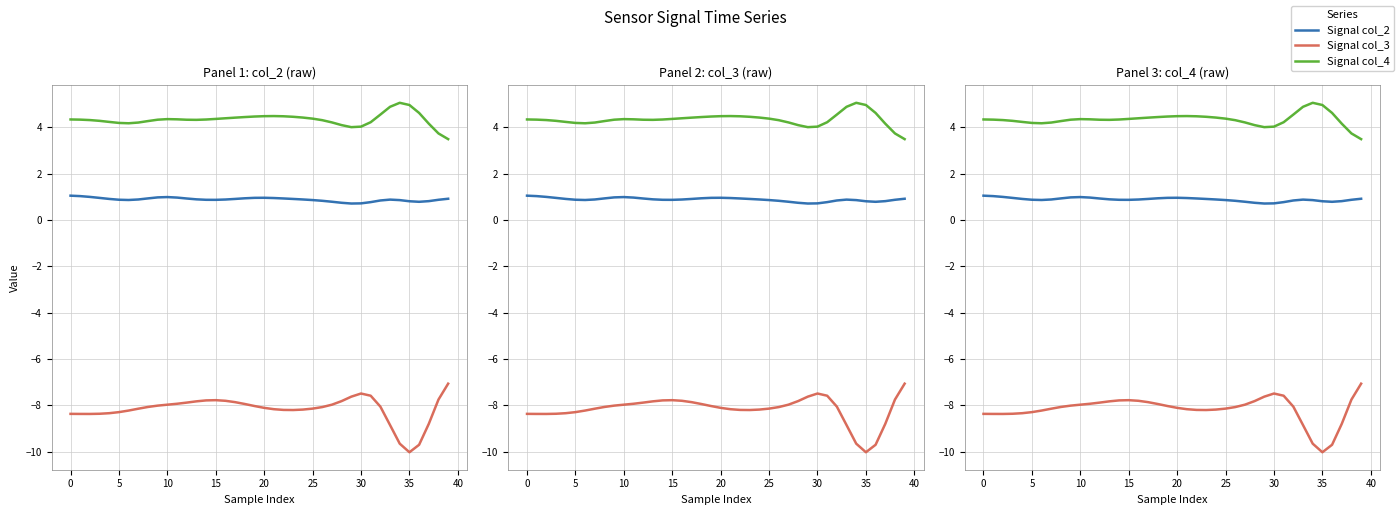

What is the value of the Signal col_2 point at the 33rd from the left?

0.8